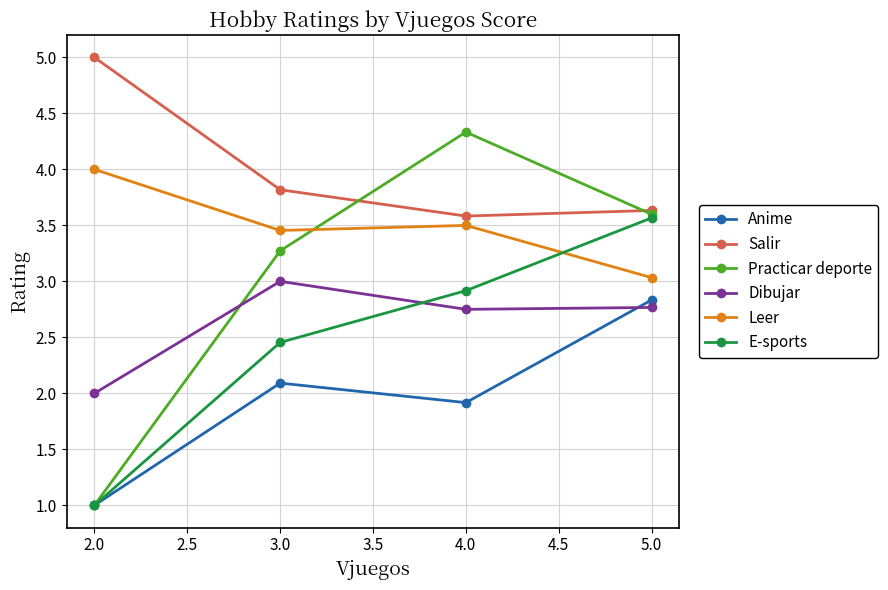

Which series ends up on top after the final intersection of Dibujar and Anime?

Anime